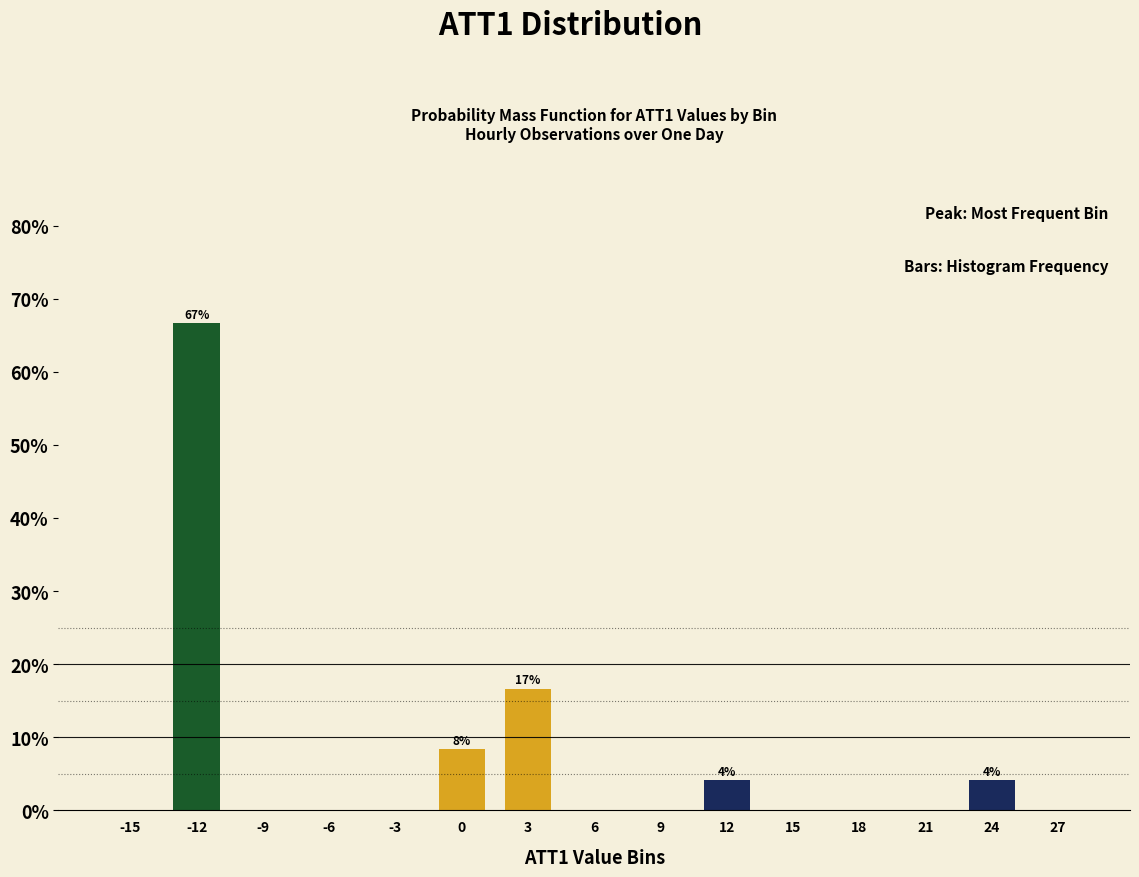

Reading right to left, list all the values displayed in this chart.

27=0.0	24=4.2	21=0.0	18=0.0	15=0.0	12=4.2	9=0.0	6=0.0	3=16.7	0=8.3	-3=0.0	-6=0.0	-9=0.0	-12=66.7	-15=0.0